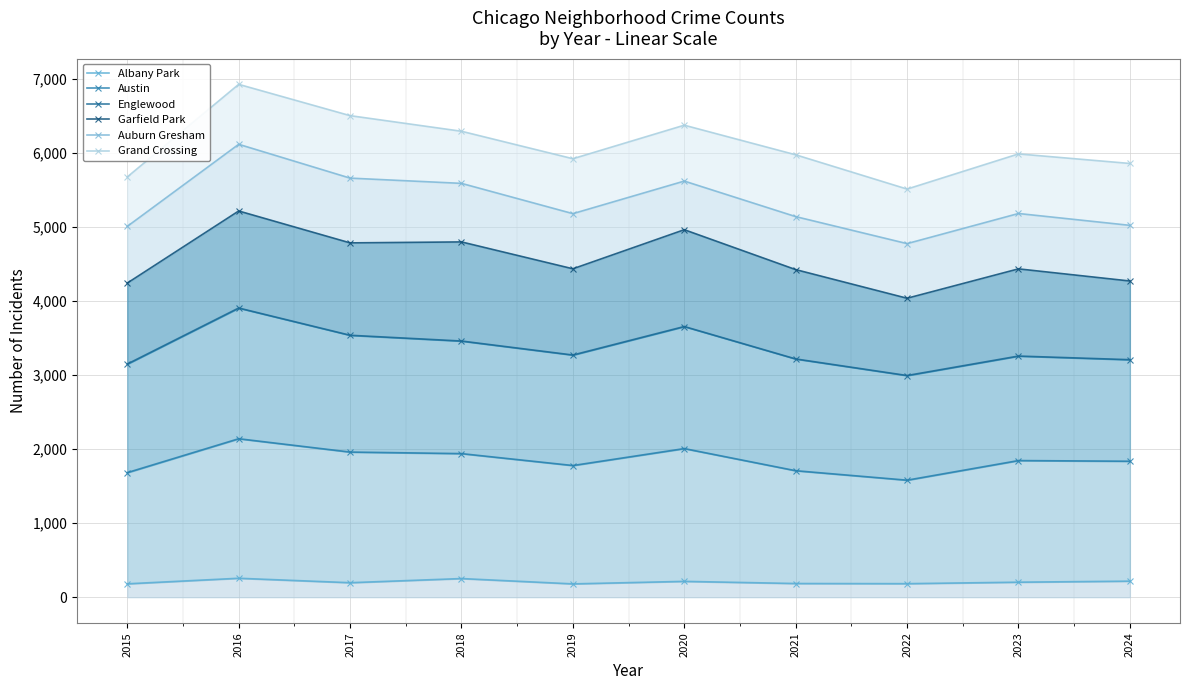

Is it true that Albany Park equals 183 at 2022?

True